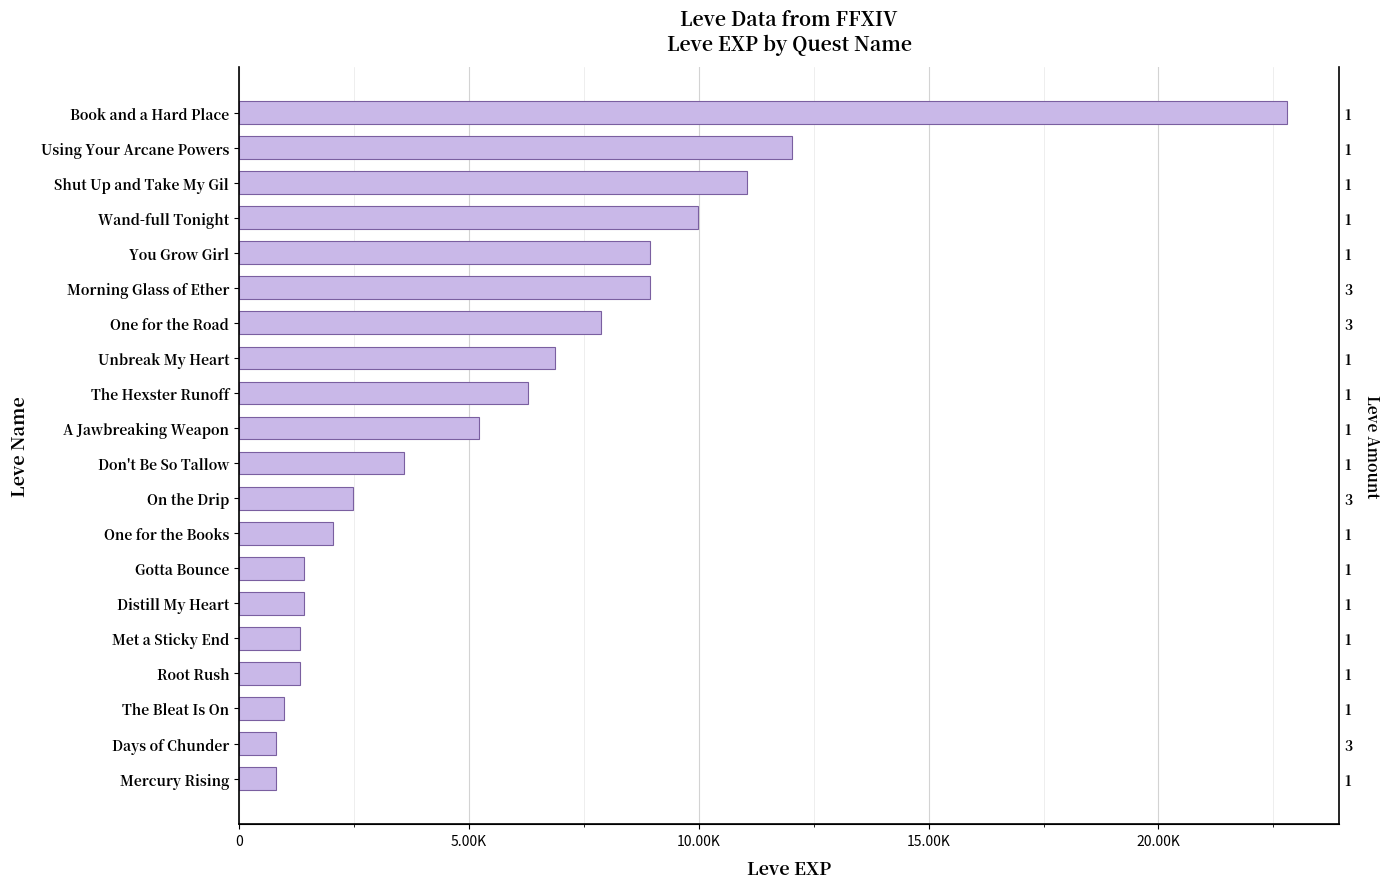

What is the greatest value displayed?

22790